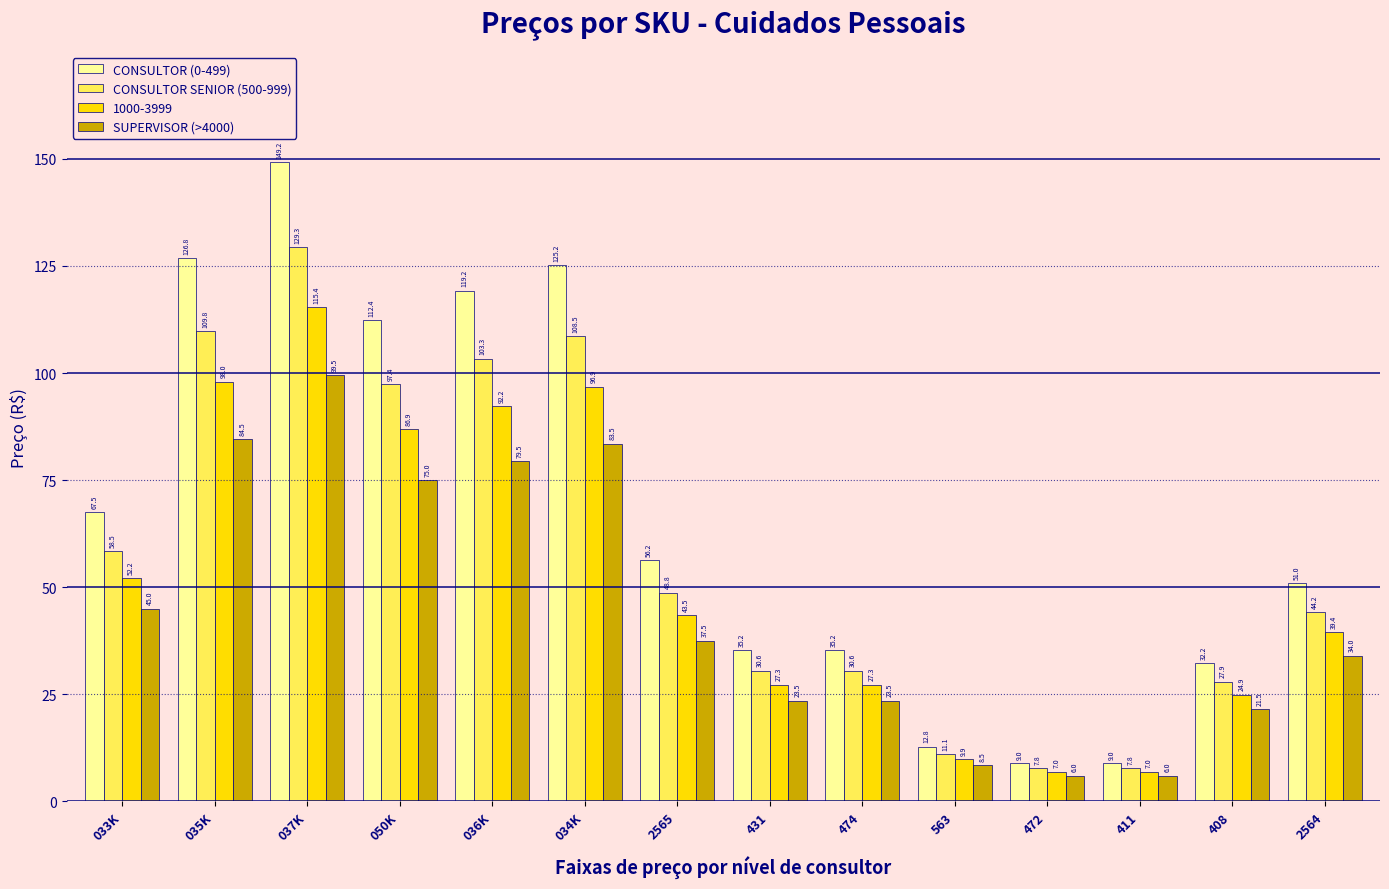

Rank the series at 2564 from lowest to highest value.

SUPERVISOR (>4000), 1000-3999, CONSULTOR SENIOR (500-999), CONSULTOR (0-499)